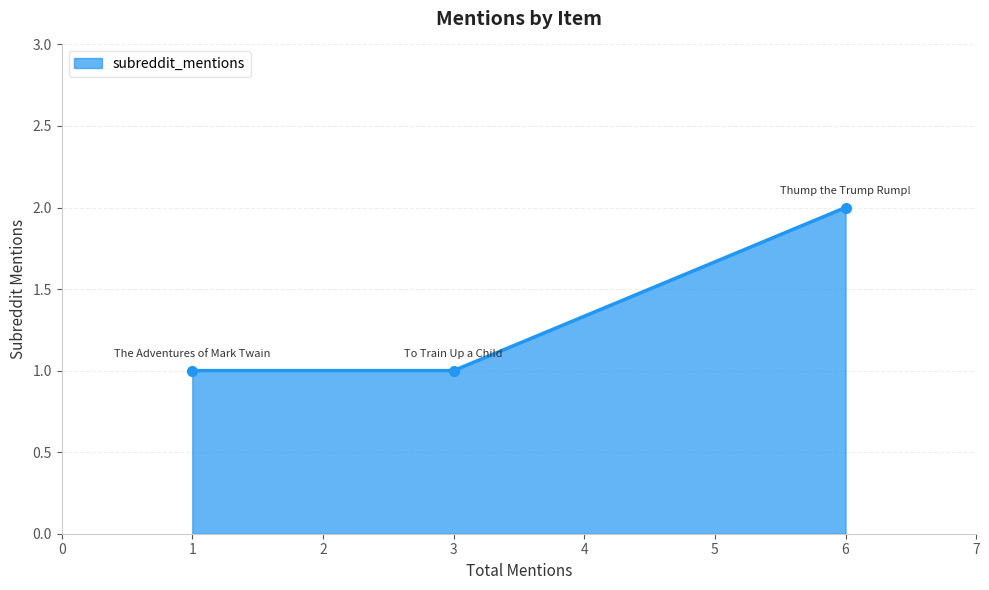

What is the minimum value shown in the chart?

1